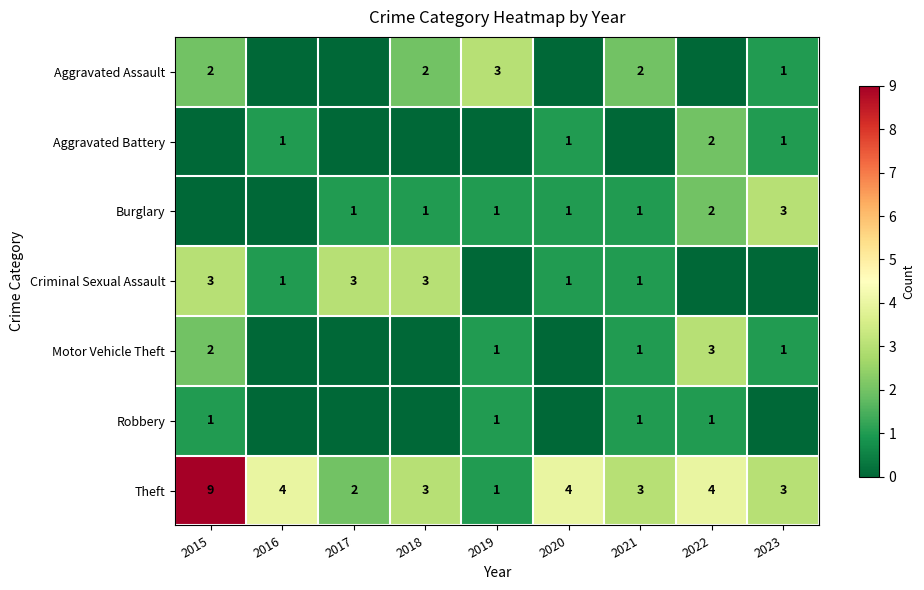

Where does the Theft series first go above 3?

2015